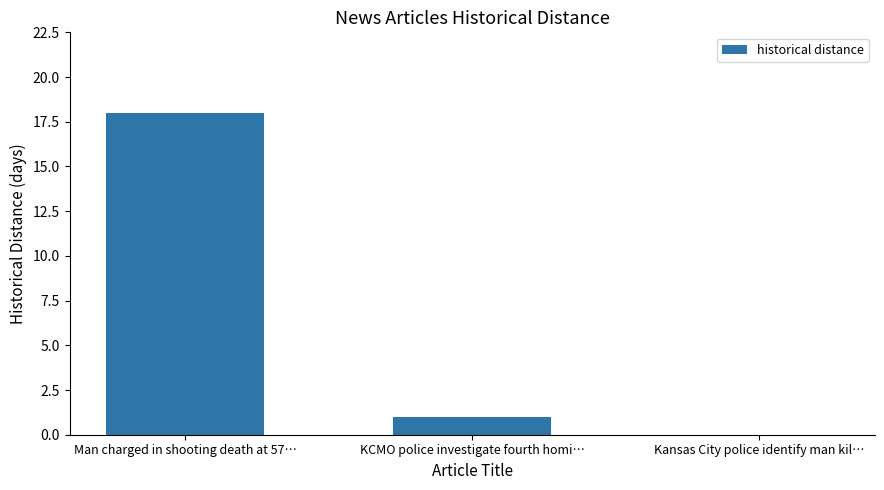

Which has a higher value, Man charged in shooting death at 57… or Kansas City police identify man kil…?

Man charged in shooting death at 57…